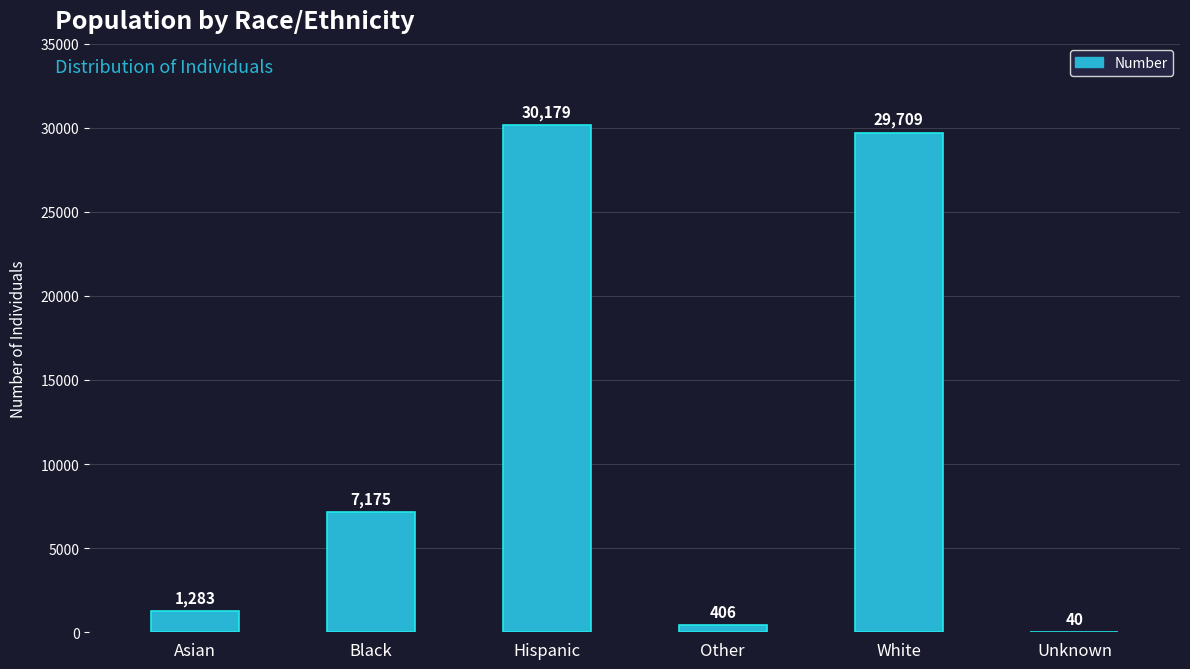

At which category does the chart reach its peak across all series?

Hispanic